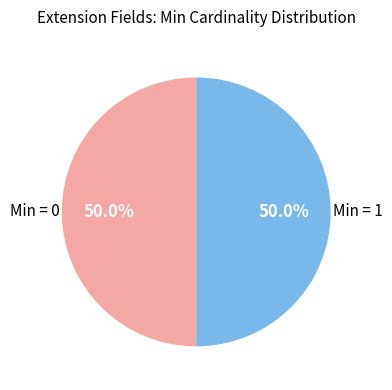

How many slices are in this pie chart?

2